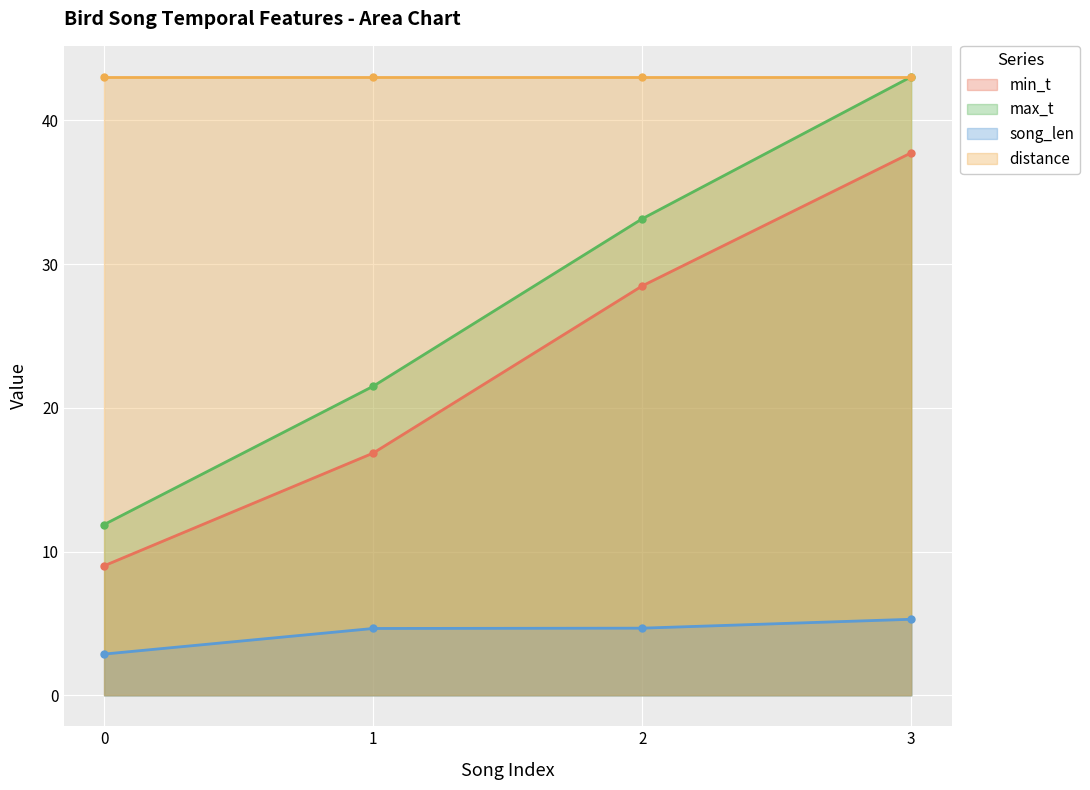

The min_t series shows 9.0 at 0. True or false?

True